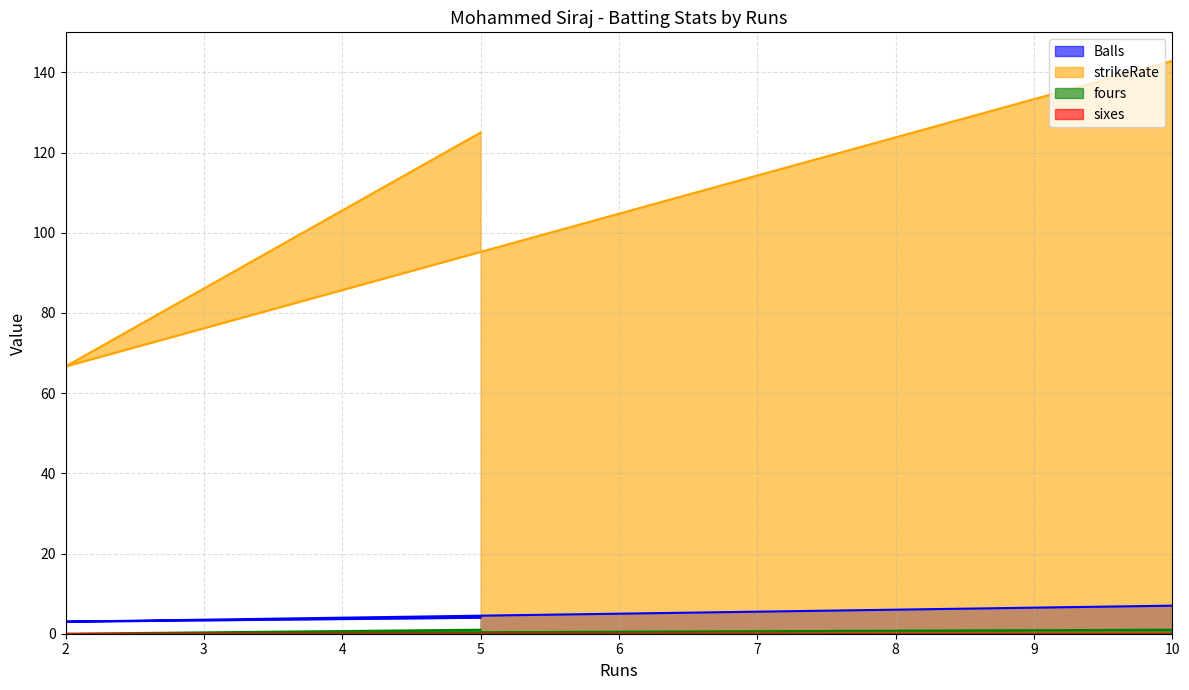

Which label corresponds to the largest value in the chart?

10